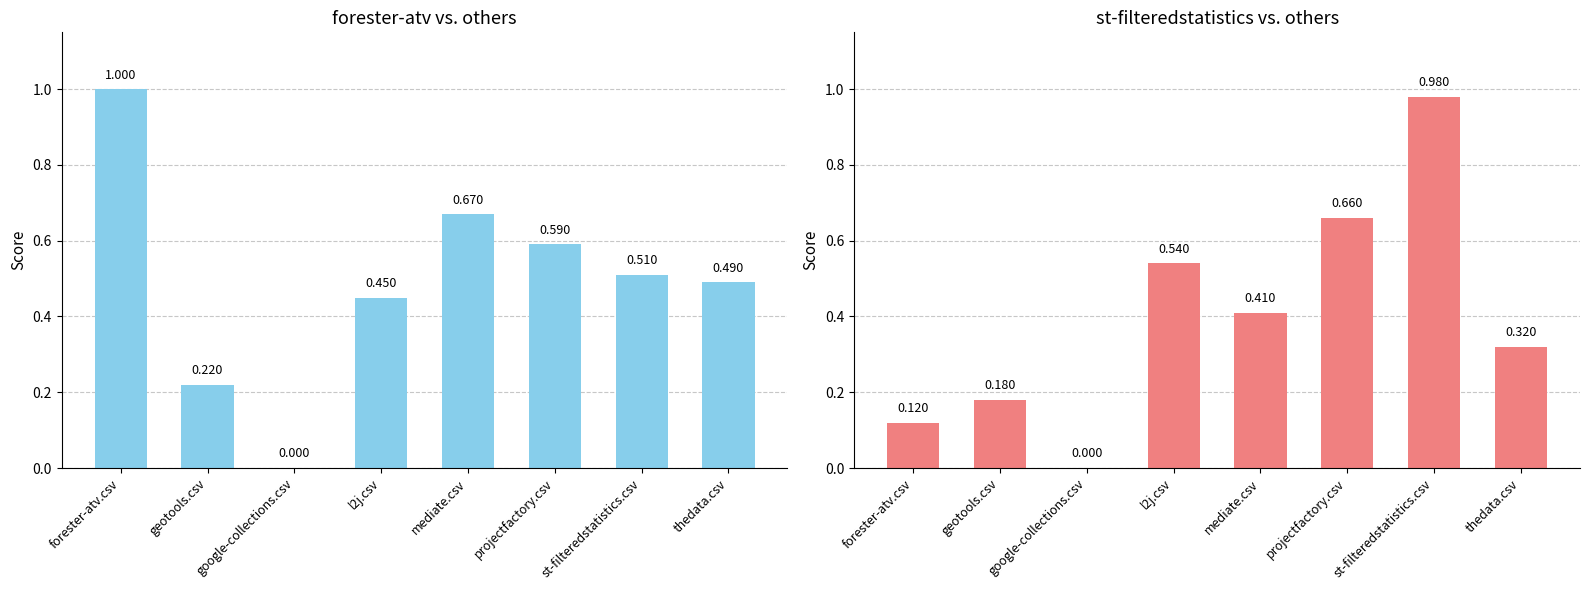

The value of st-filteredstatistics.csv at thedata.csv is 0.3. True or false?

True